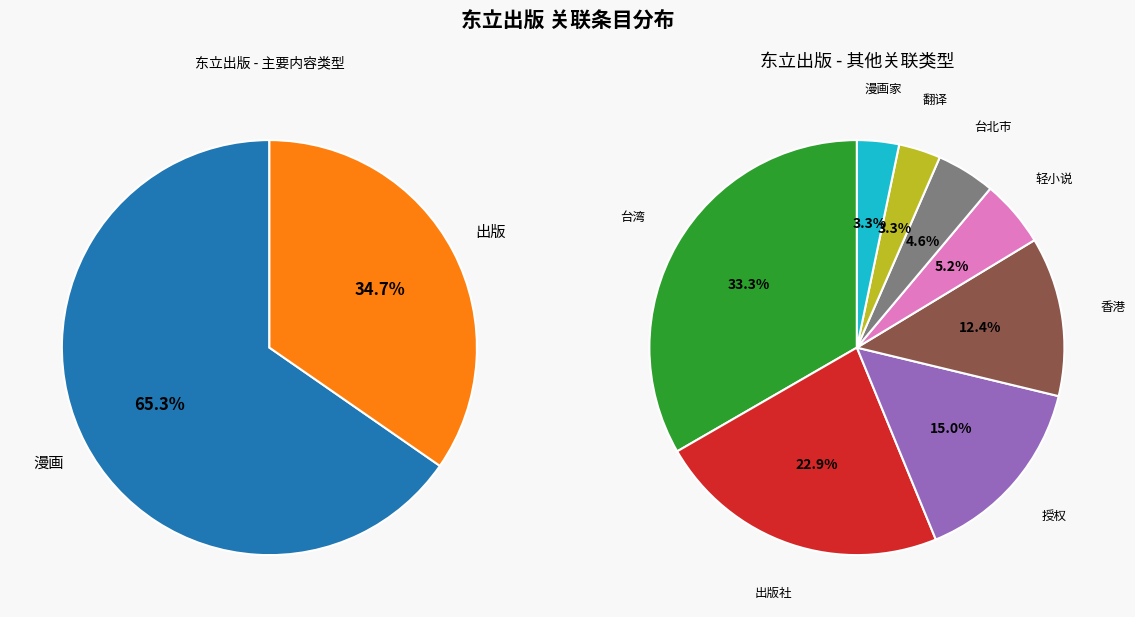

Does 授权 account for over 50% of the chart?

No